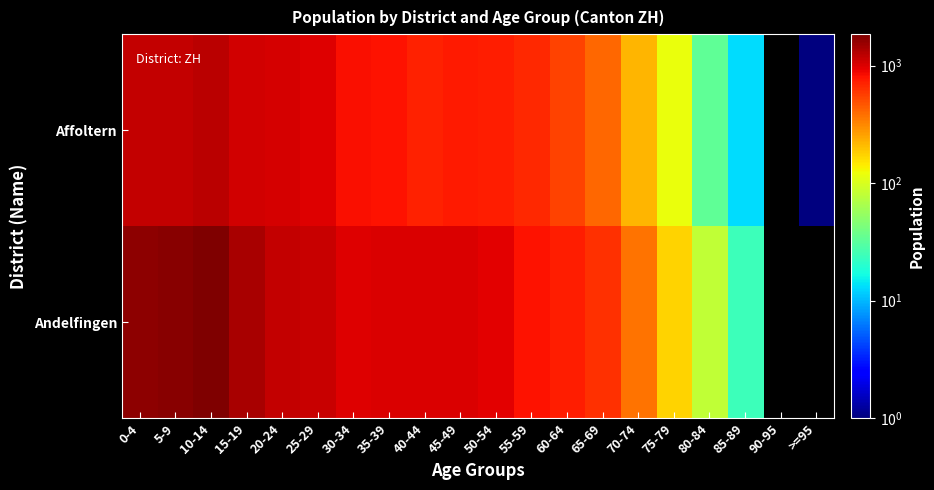

At which label is Andelfingen closest to 938?

50-54